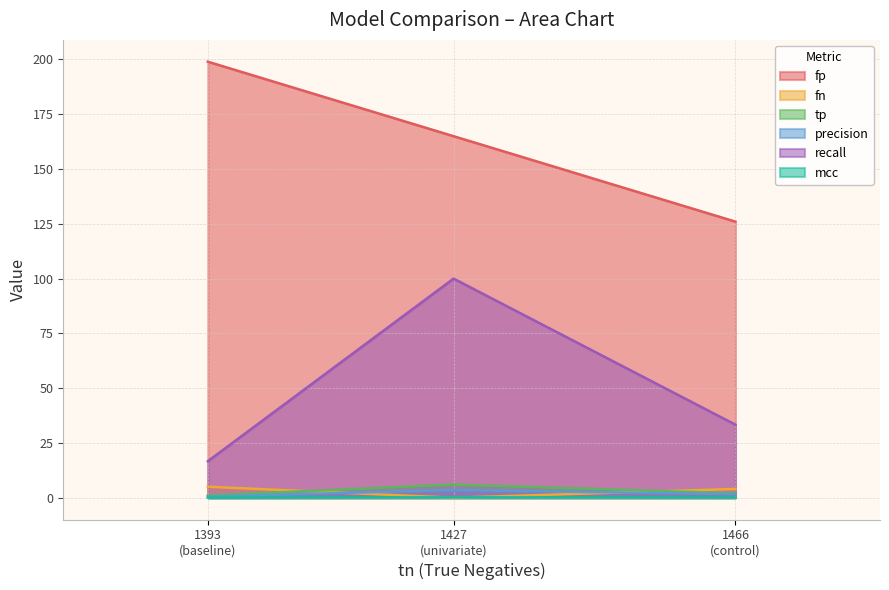

Which series changed the most between univariate and baseline?

recall